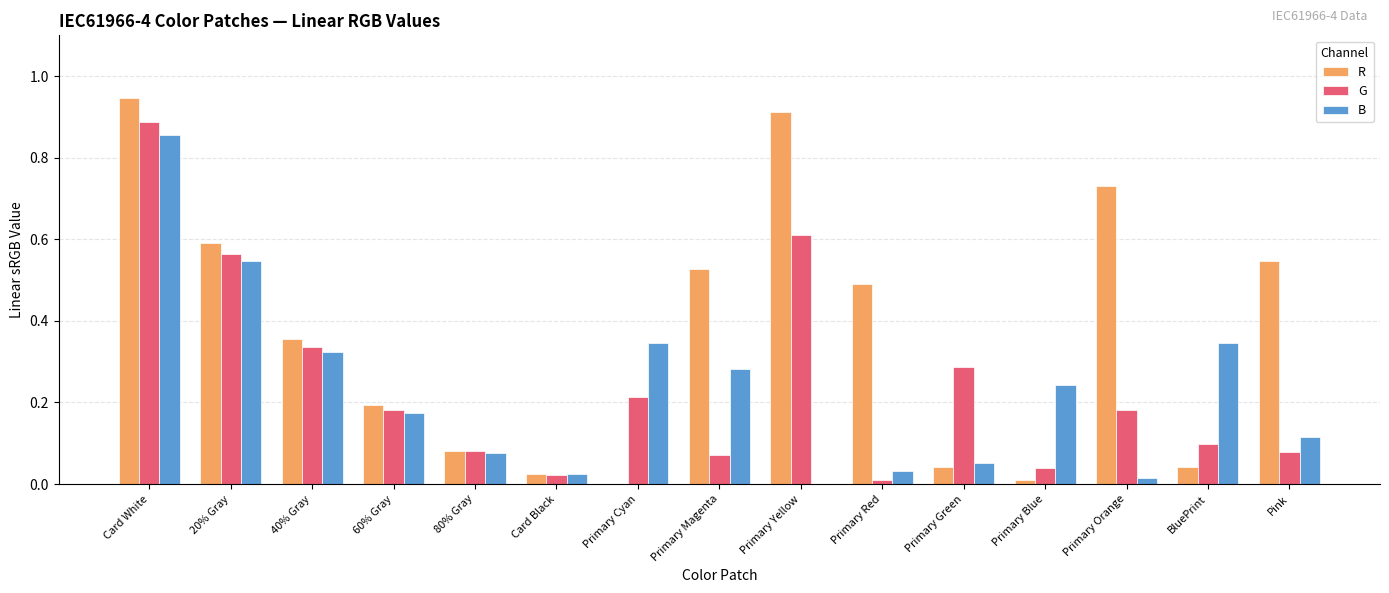

What is the sum of all G values?

3.7